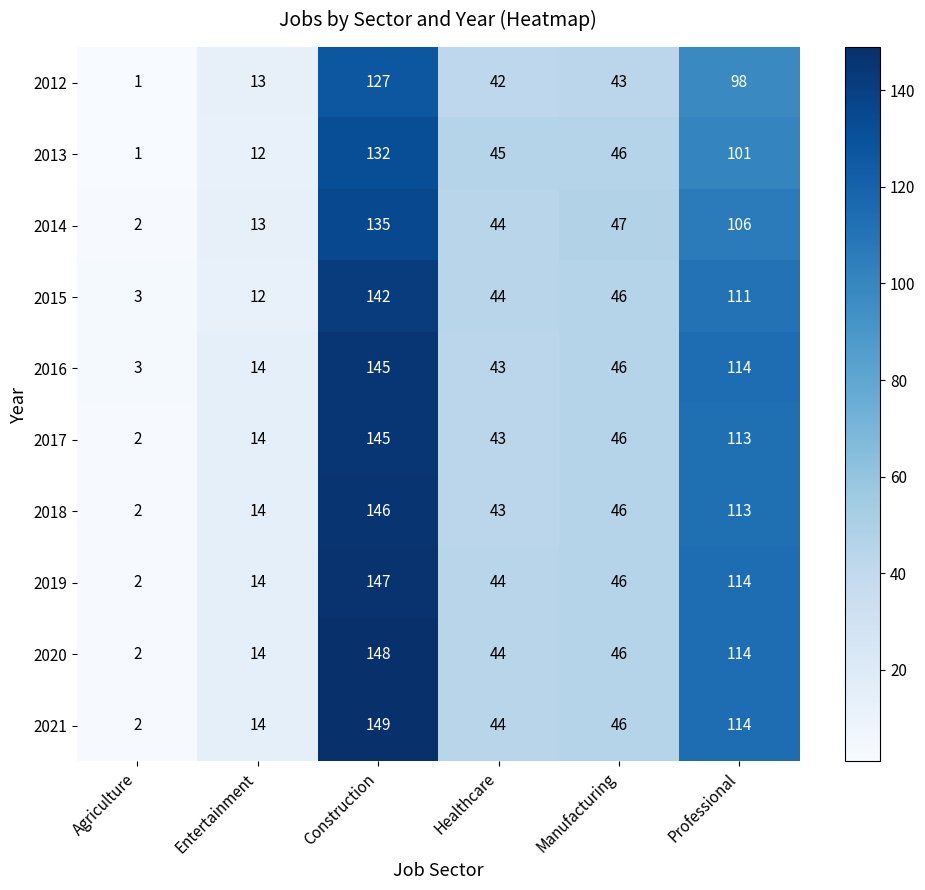

Between Entertainment and Healthcare, which series saw the biggest shift?

2013